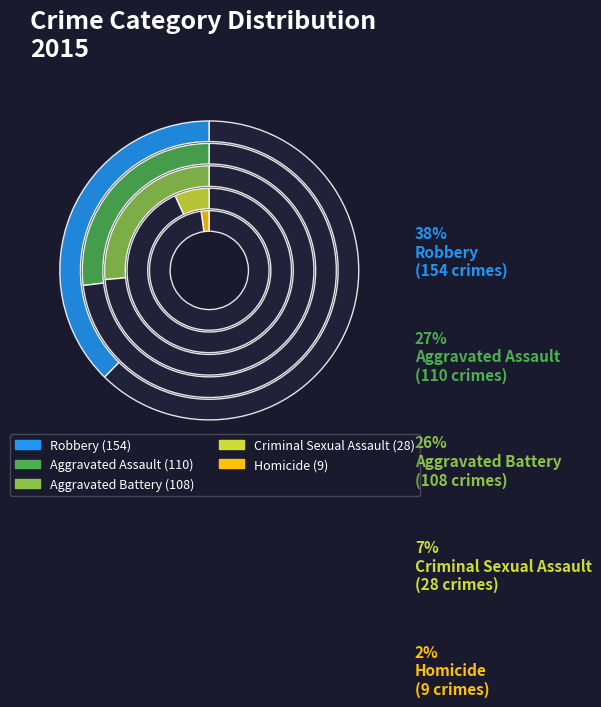

The Aggravated Battery slice represents 26% of the pie. True or false?

True